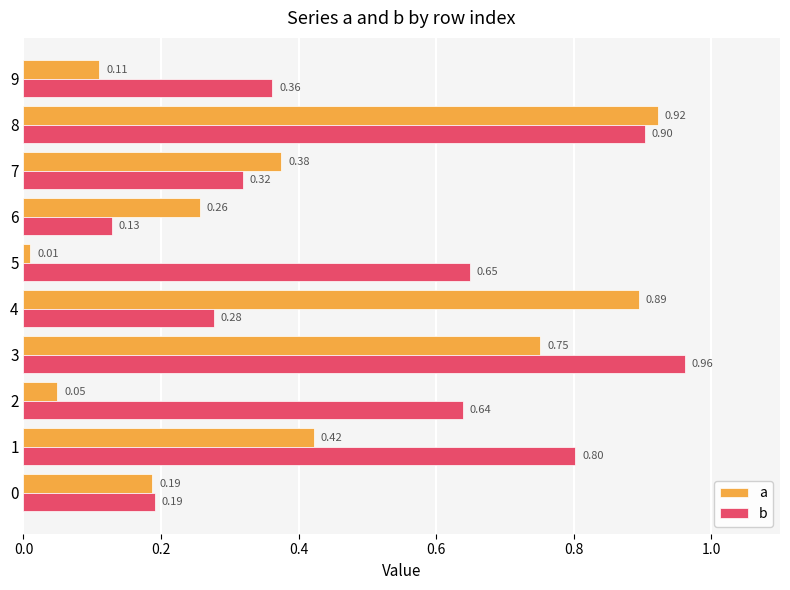

At which label does a reach its minimum?

5